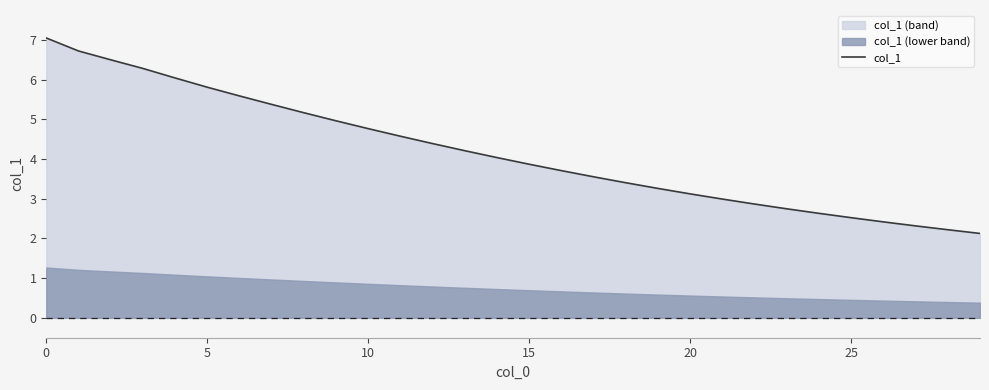

What is the average value?

4.2